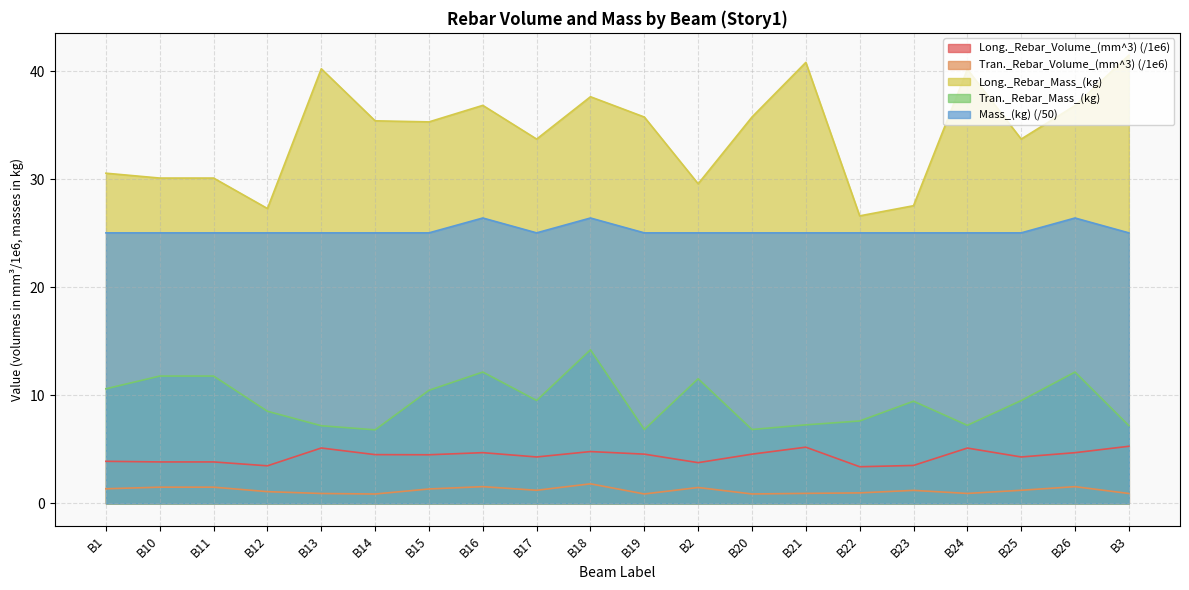

What is the difference between the Tran._Rebar_Volume_(mm^3) values at B22 and B17?

0.2